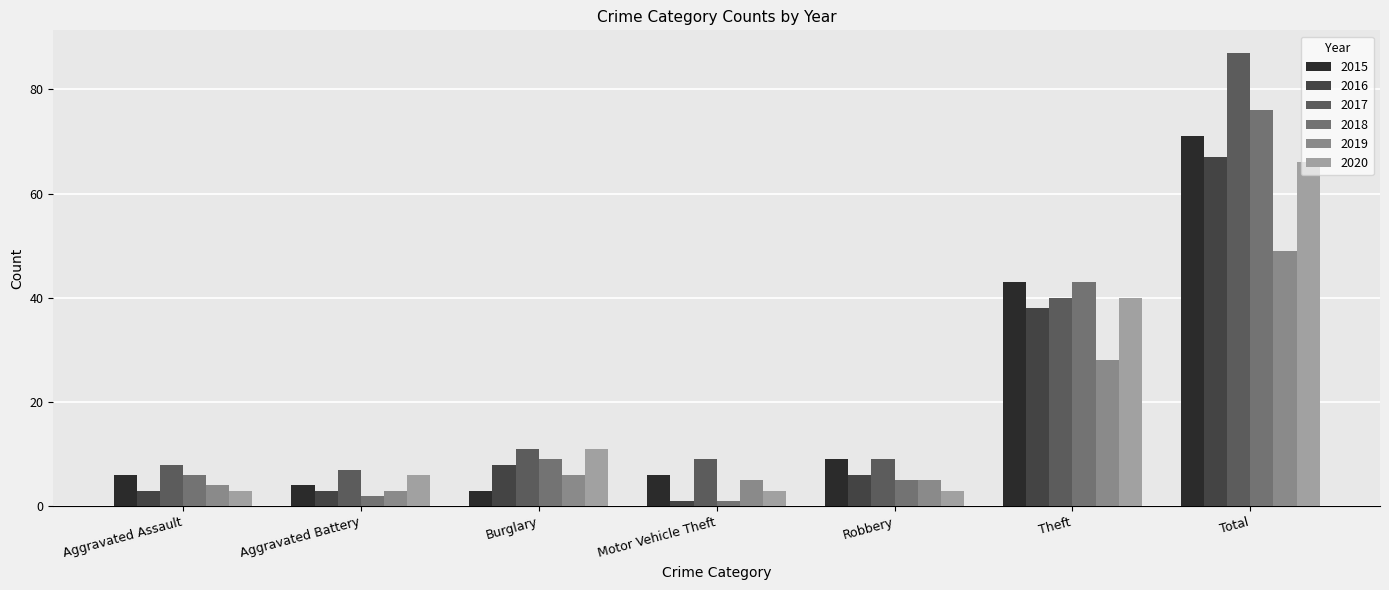

What is the approximate value of 2016 at Aggravated Battery, to the nearest 5?

5